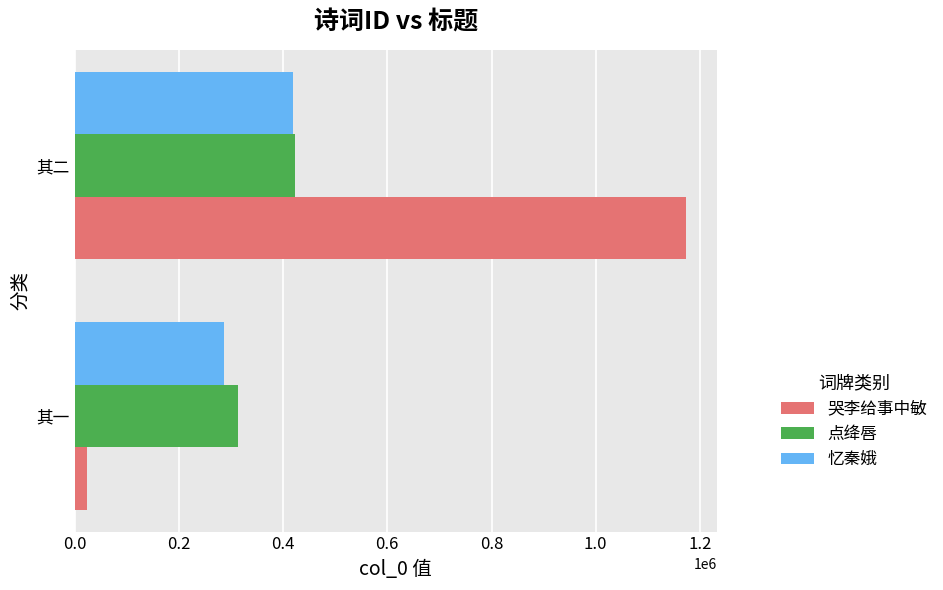

What are all the series names shown in the legend?

哭李给事中敏, 点绛唇, 忆秦娥